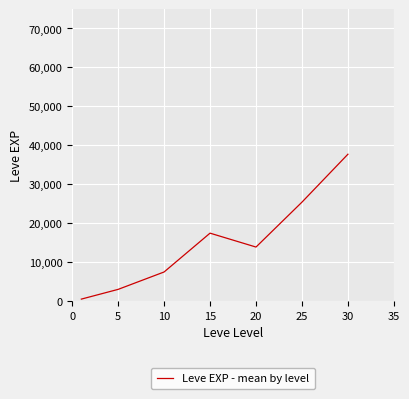

True or false: the data has more than 2 interior local peaks.

False